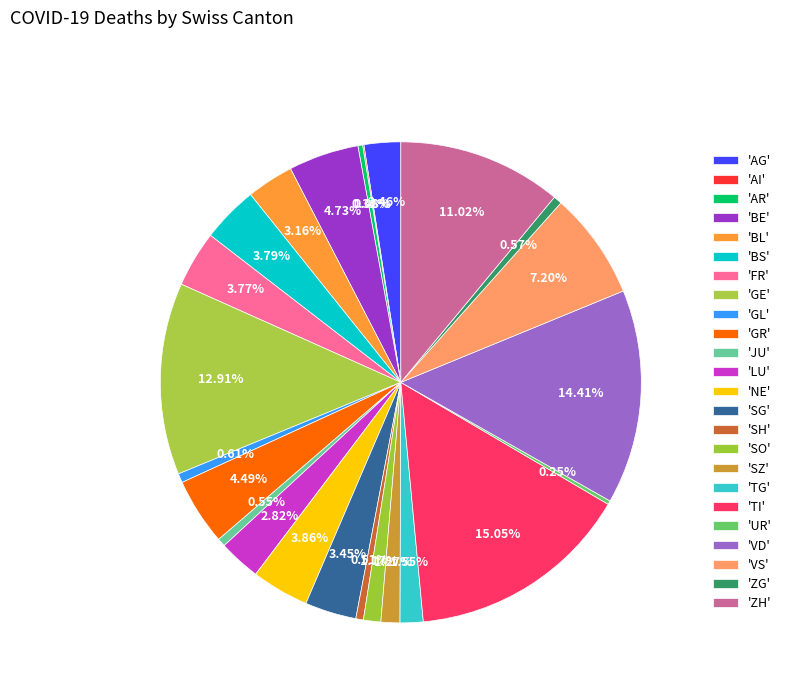

Which category has the biggest portion of the pie?

TI